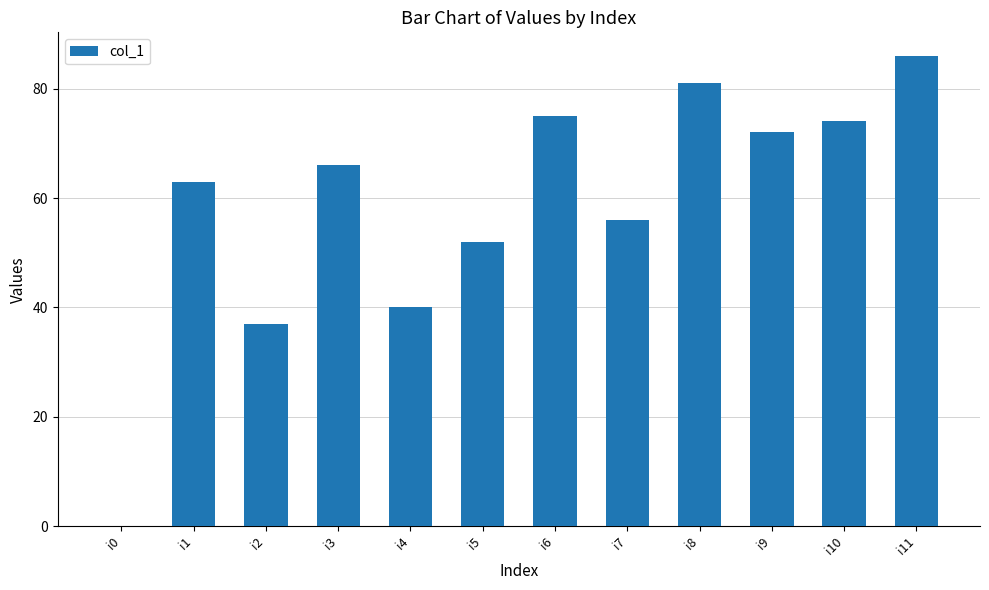

Approximately how many times larger is the value at i5 compared to i10?

0.7